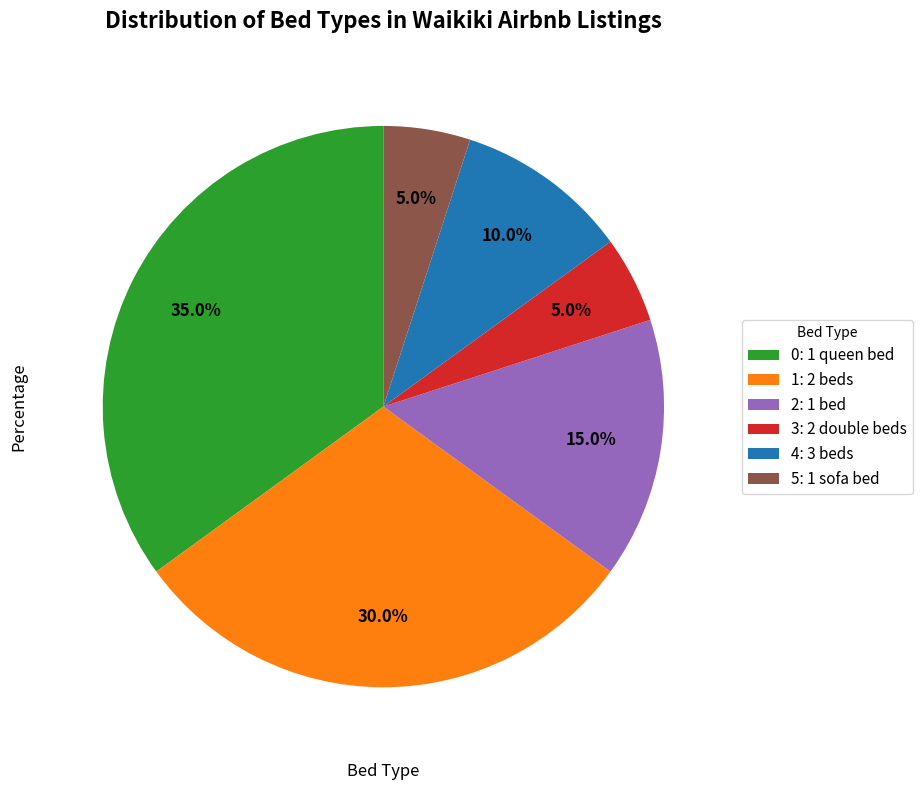

Does any single category account for the majority?

No